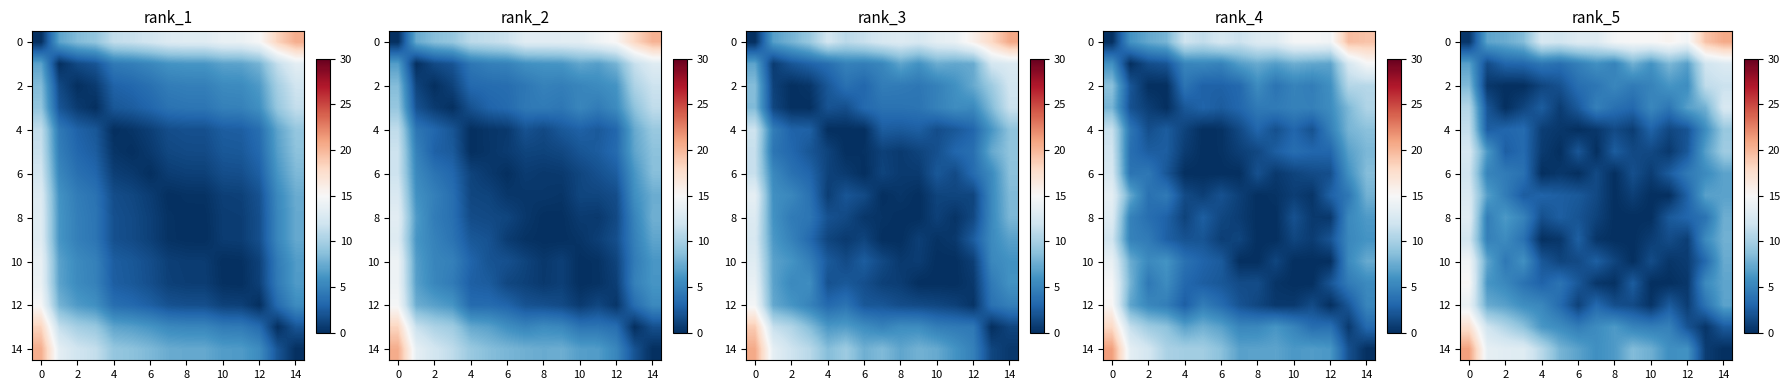

How many values in the row_2 series exceed 4?

9